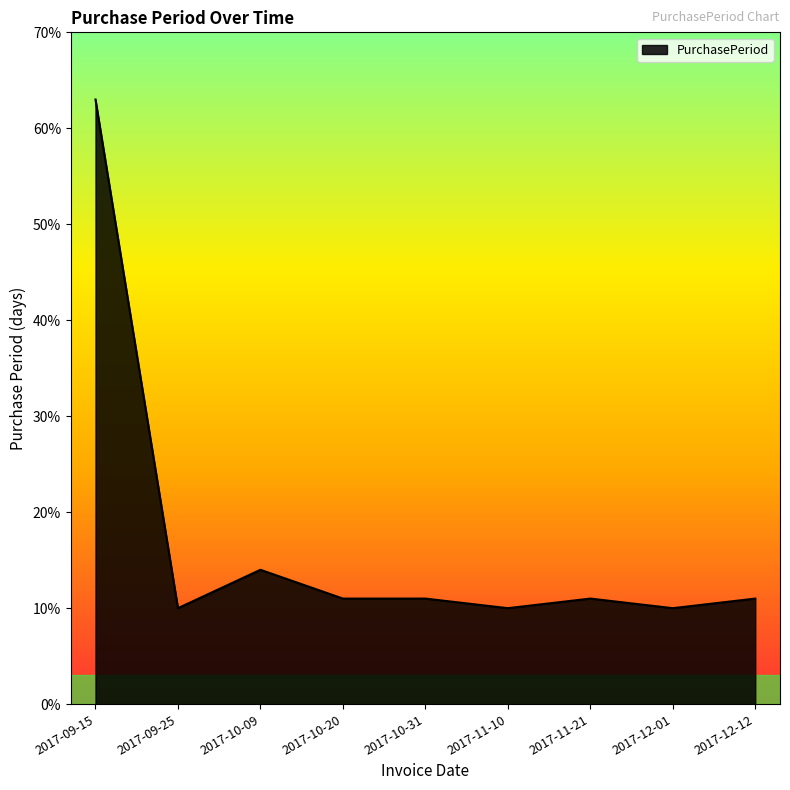

What is the minimum value shown in the chart?

10